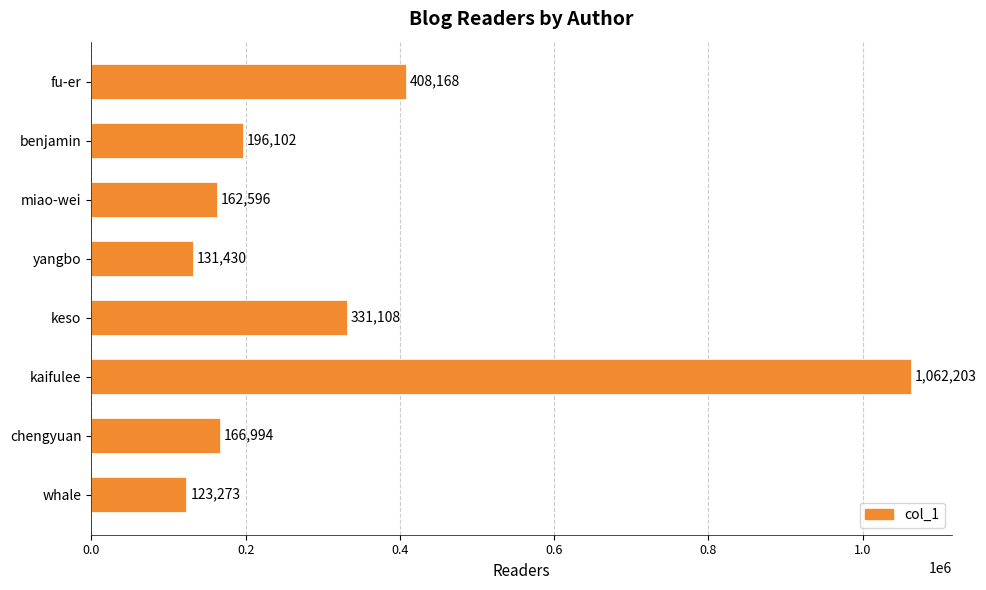

What is the smallest value displayed?

123273